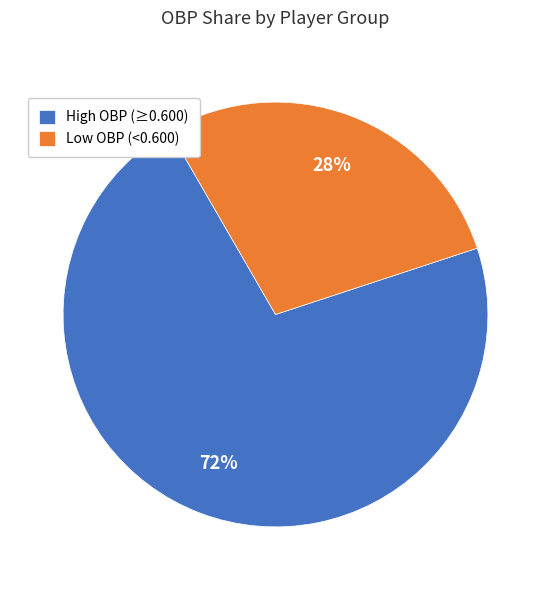

Do High OBP (≥0.600) and Low OBP (<0.600) together represent more than half of the pie?

Yes